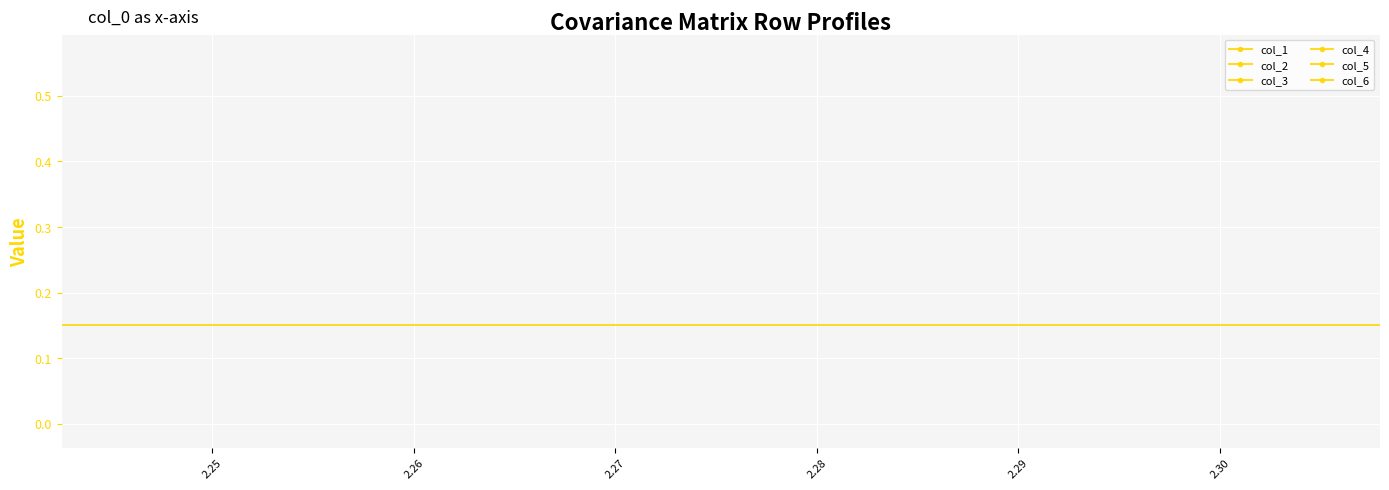

At which category is the sum across all series the highest?

2.27